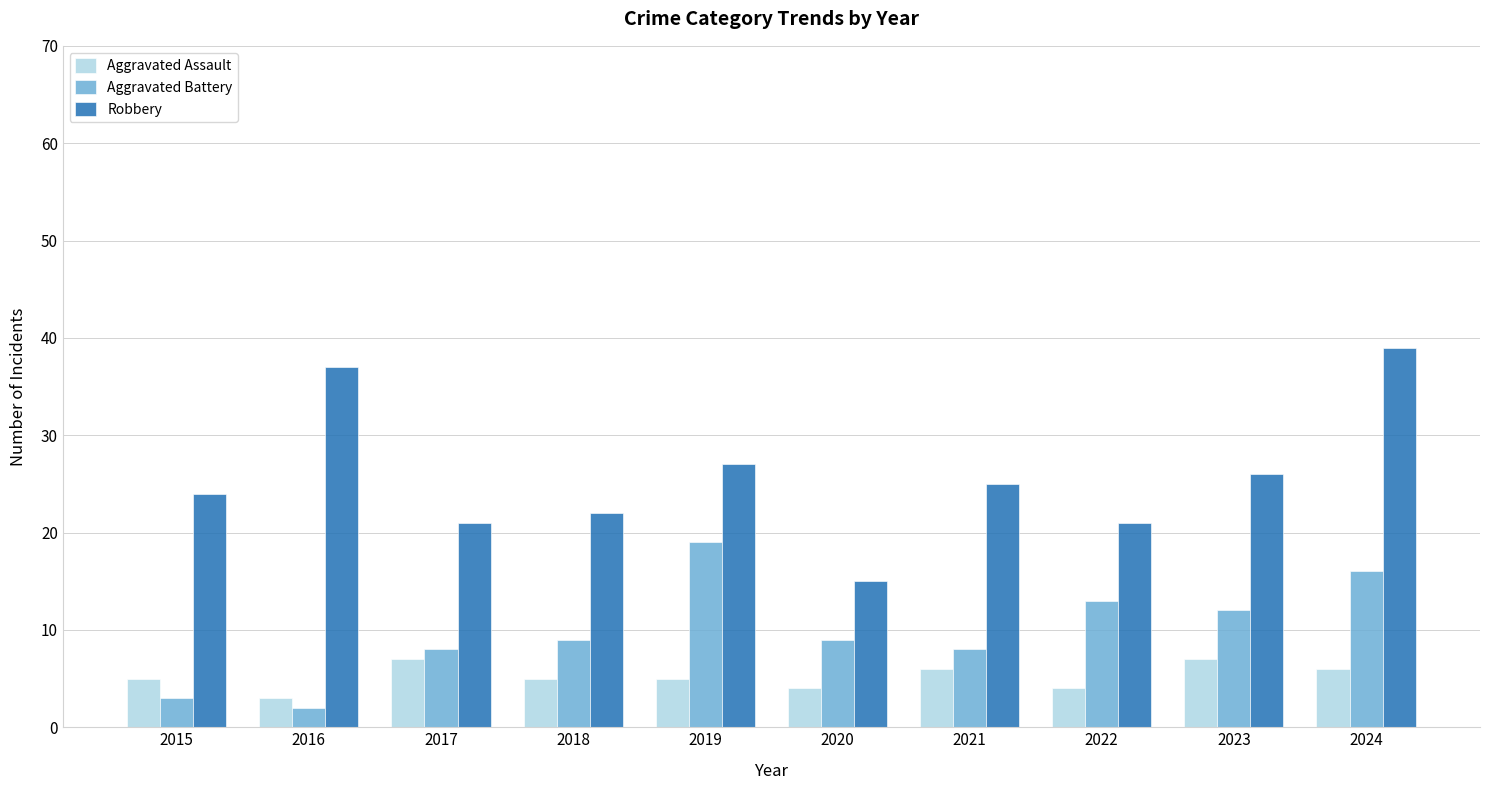

Reading right to left, list all the values displayed in this chart.

Aggravated Assault: 2024=6	2023=7	2022=4	2021=6	2020=4	2019=5	2018=5	2017=7	2016=3	2015=5
Aggravated Battery: 2024=16	2023=12	2022=13	2021=8	2020=9	2019=19	2018=9	2017=8	2016=2	2015=3
Robbery: 2024=39	2023=26	2022=21	2021=25	2020=15	2019=27	2018=22	2017=21	2016=37	2015=24